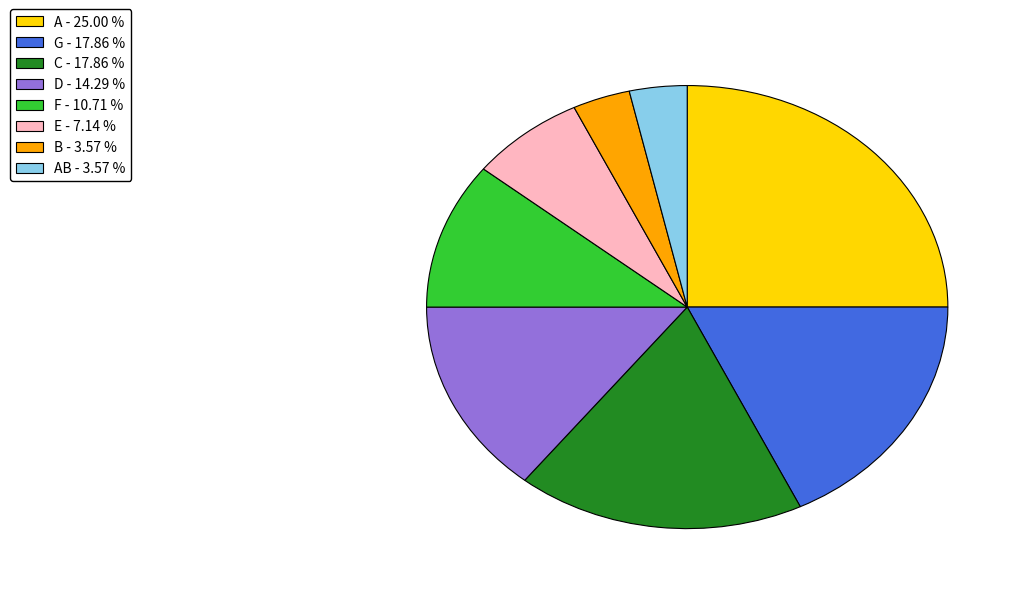

Is there a majority slice in this chart?

No